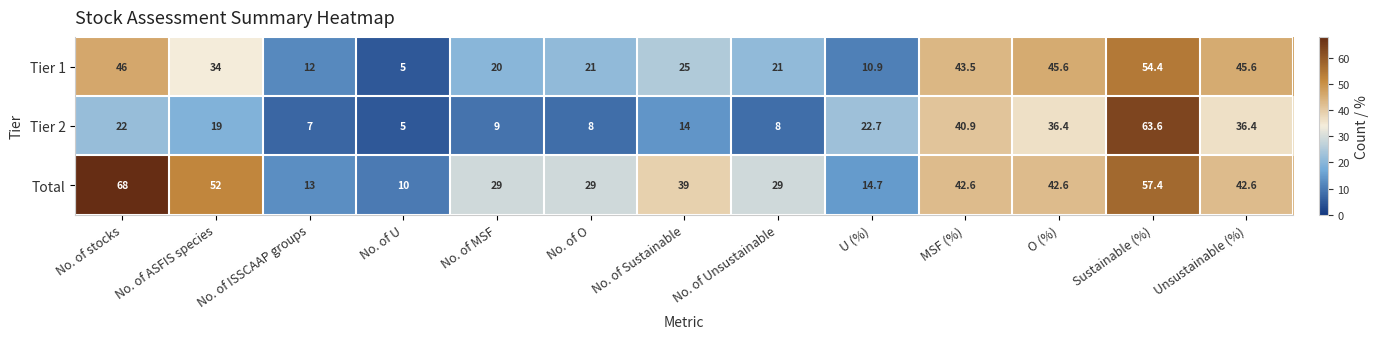

The value of Total at No. of U is 3.3. True or false?

False